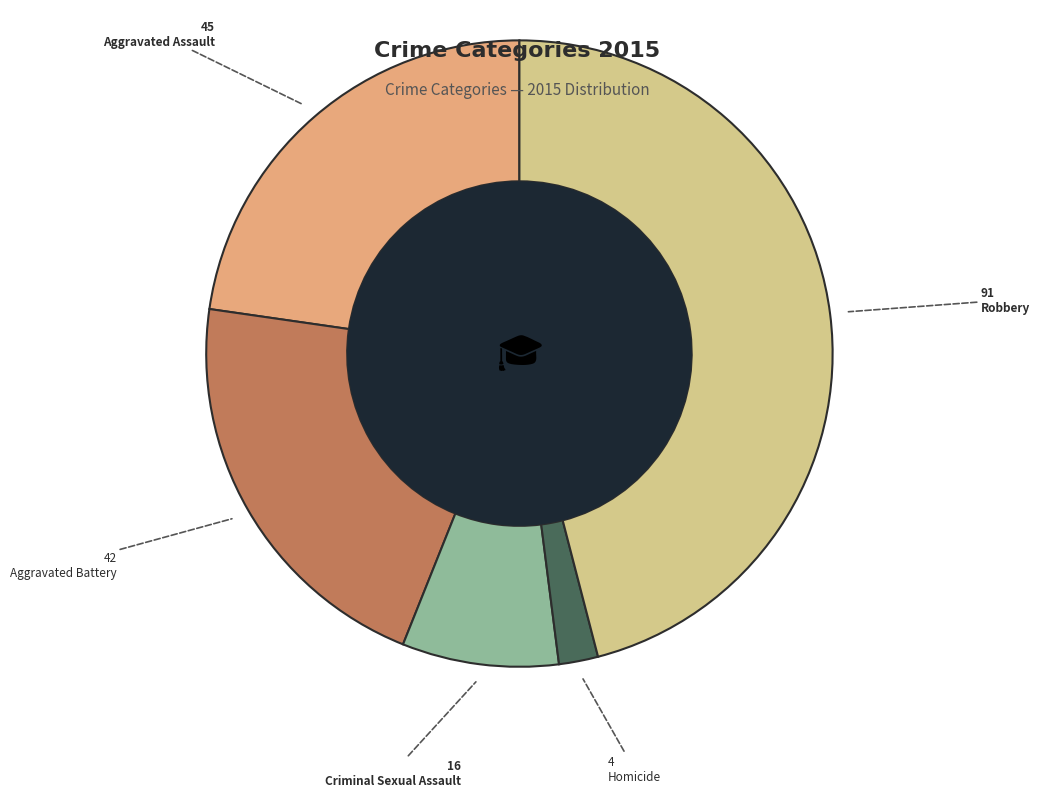

Does any single category account for the majority?

No